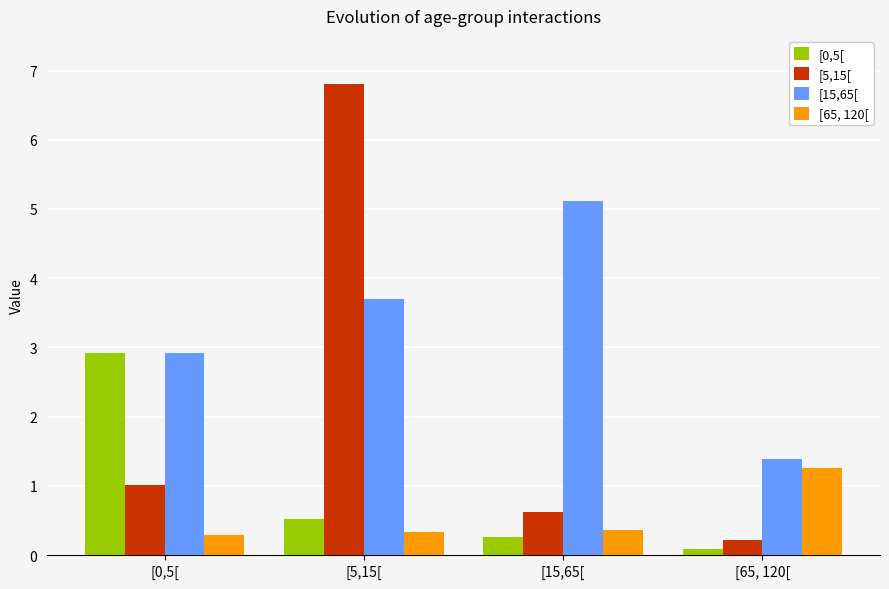

Does the chart contain stacked bars?

No